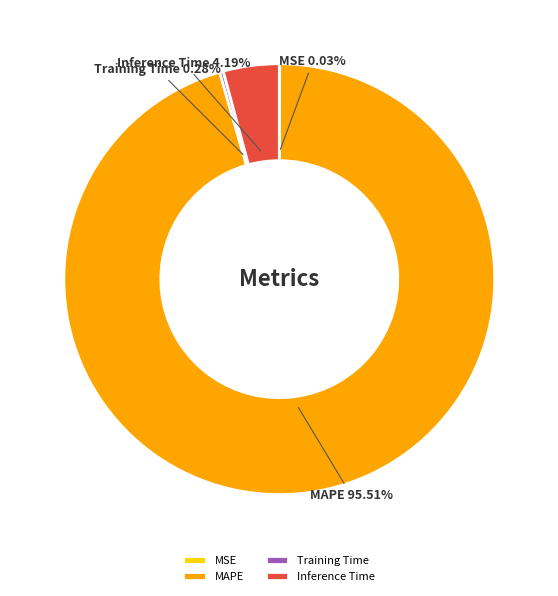

Which slice is the largest?

MAPE